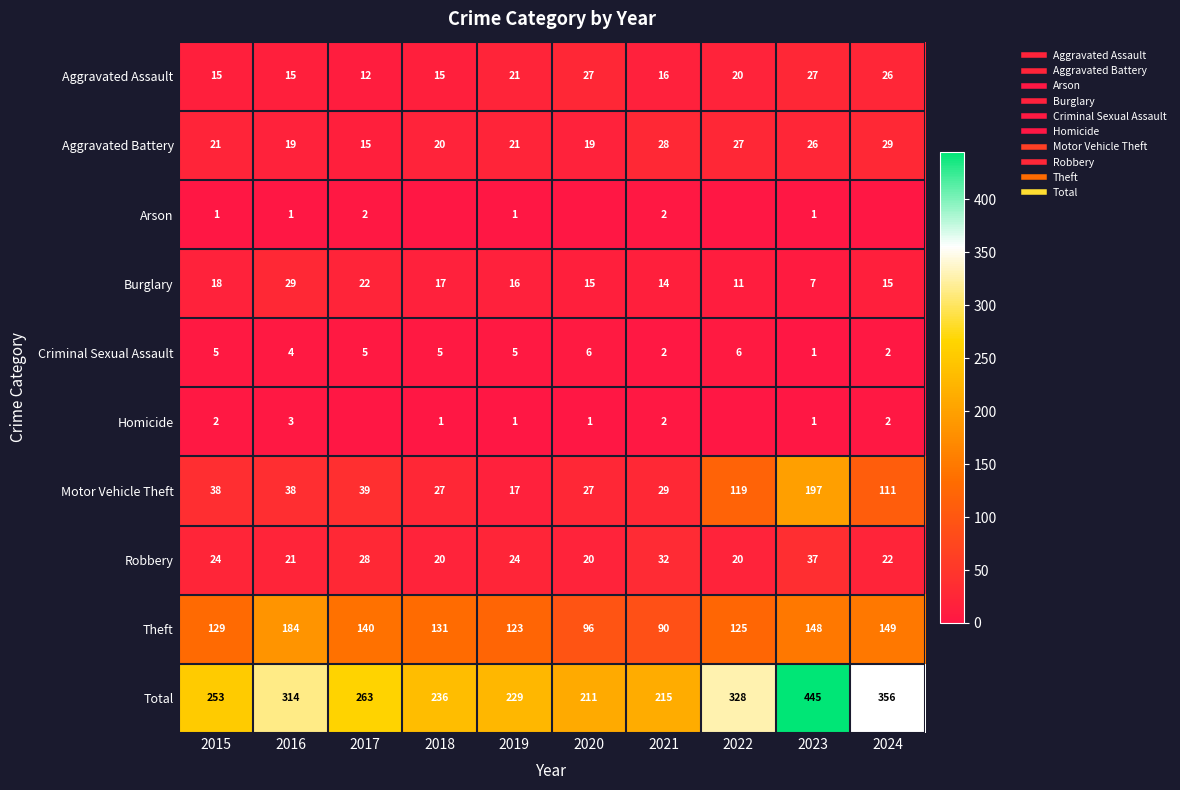

What is the maximum value for Aggravated Assault?

27